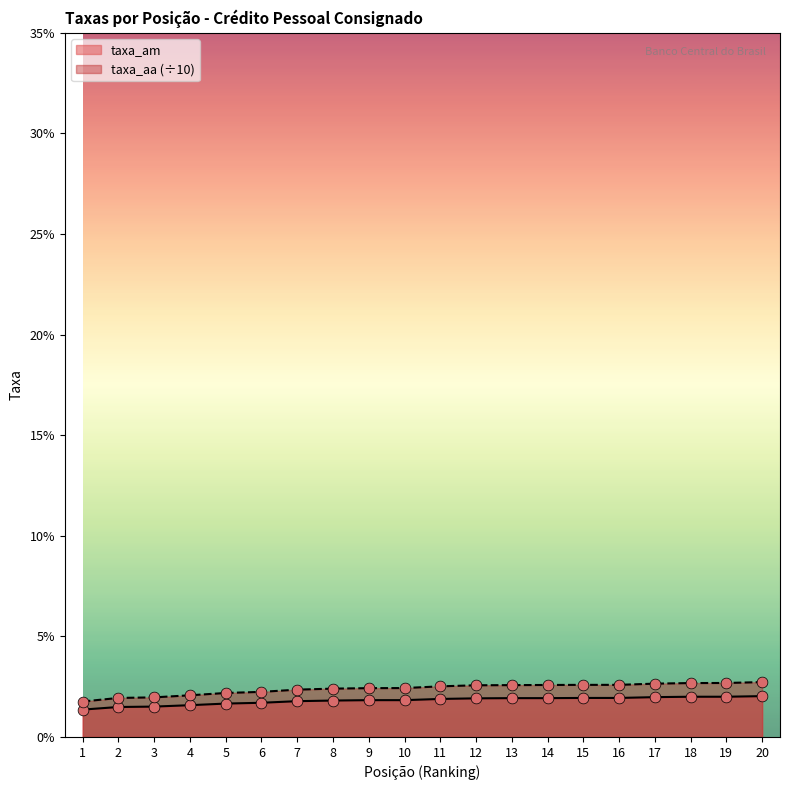

What are all the series names shown in the legend?

taxa_am, taxa_aa (÷10)